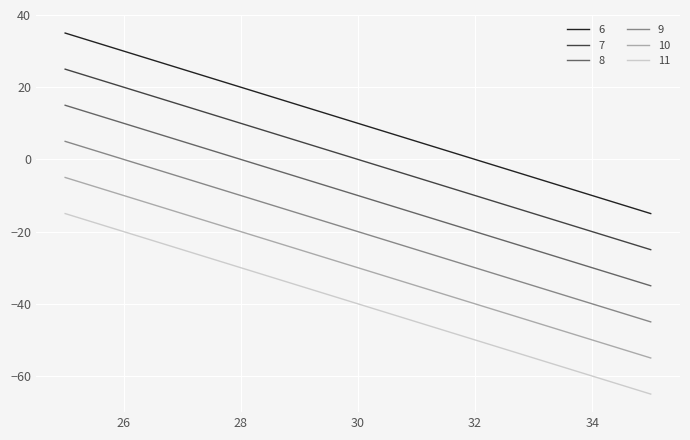

What is the minimum value for 11?

-65